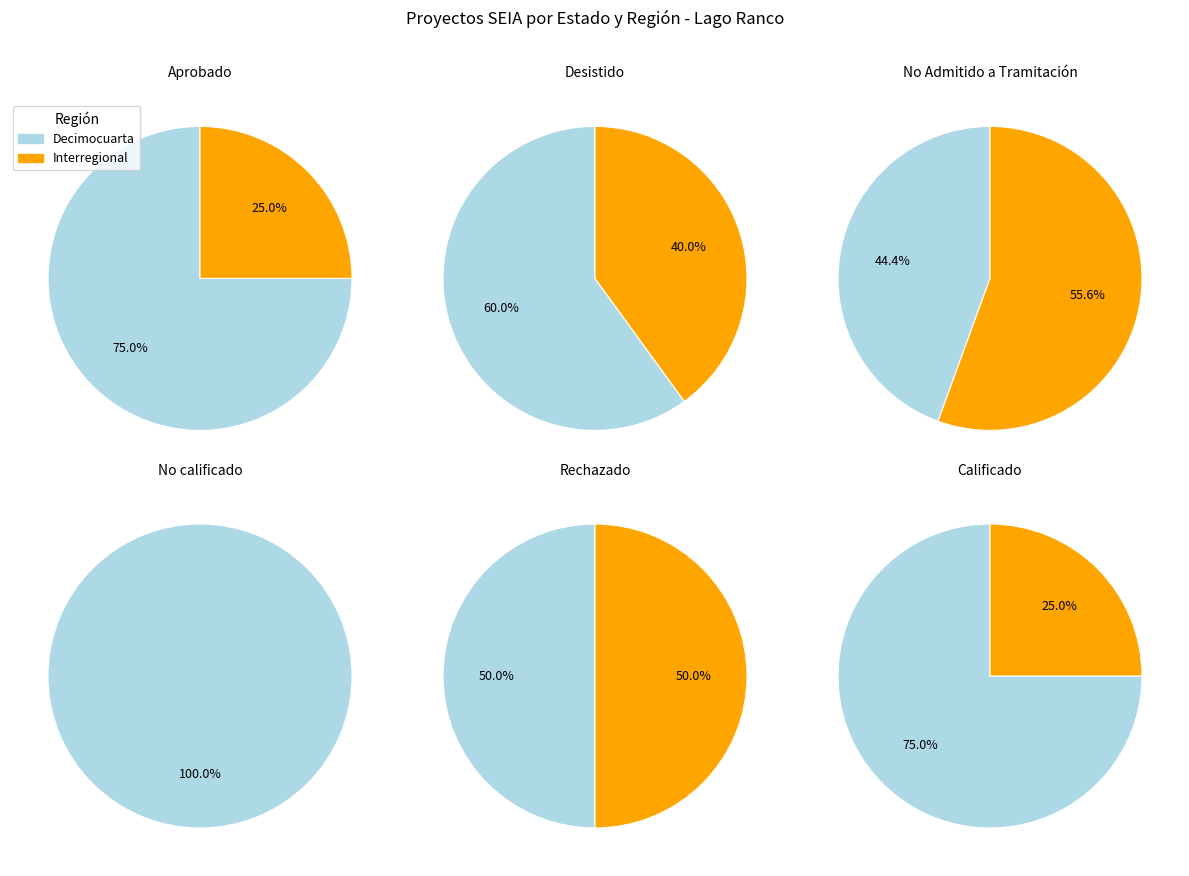

Combined, what portion of the pie is Decimocuarta and Interregional?

100.0%